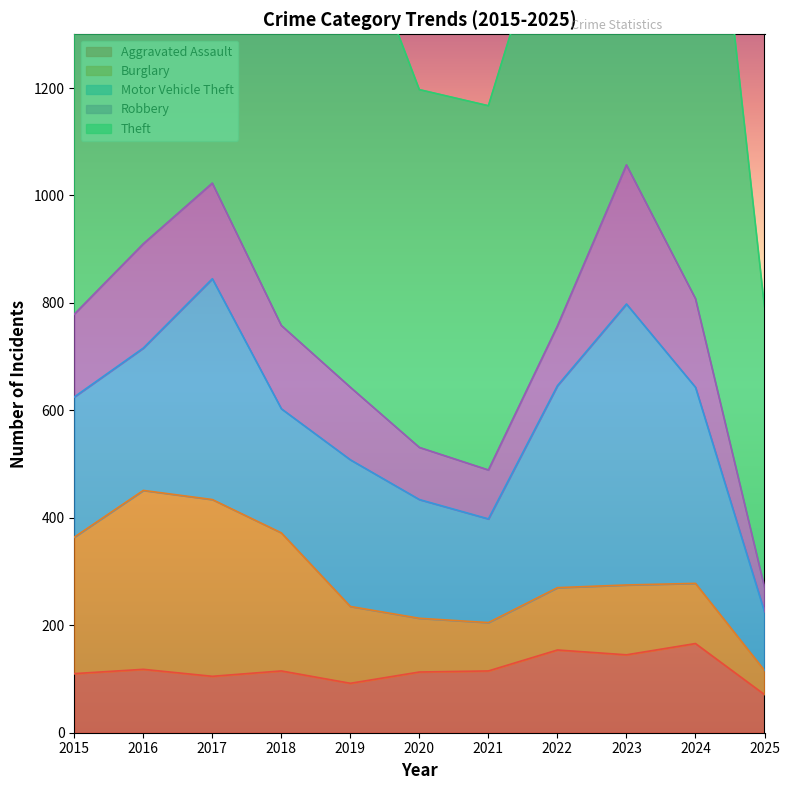

At which category is the sum across all series the highest?

2023